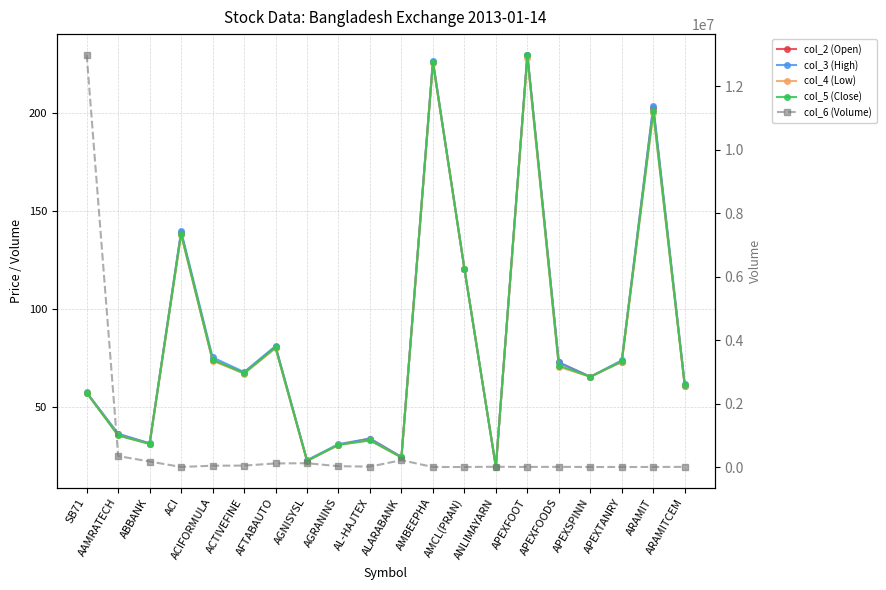

True or false: col_3 (High) and col_4 (Low) intersect in this chart.

False